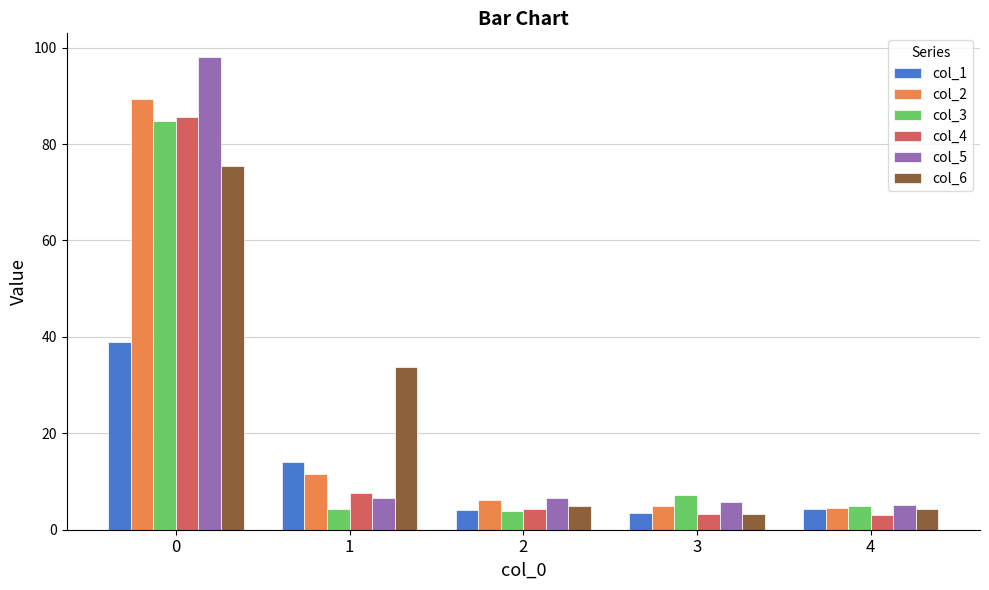

Is it true that col_2 equals 15.6 at 1?

False